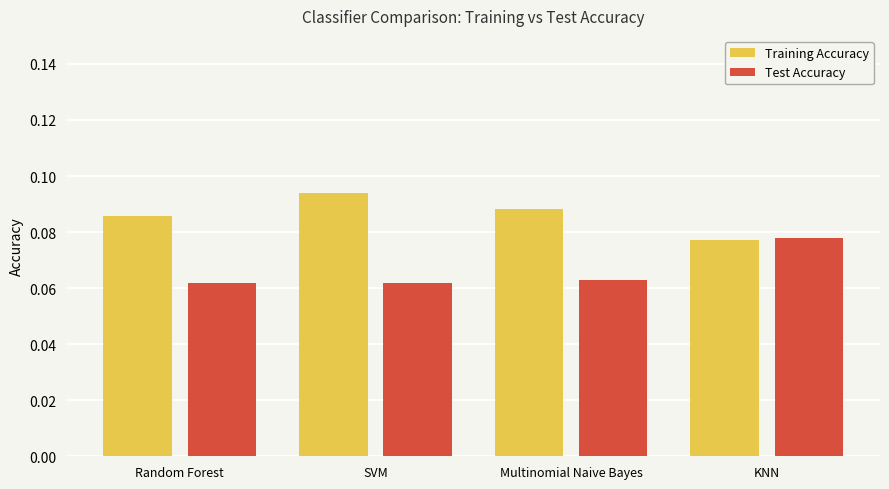

The value of Test Accuracy at SVM is 0.0. True or false?

False